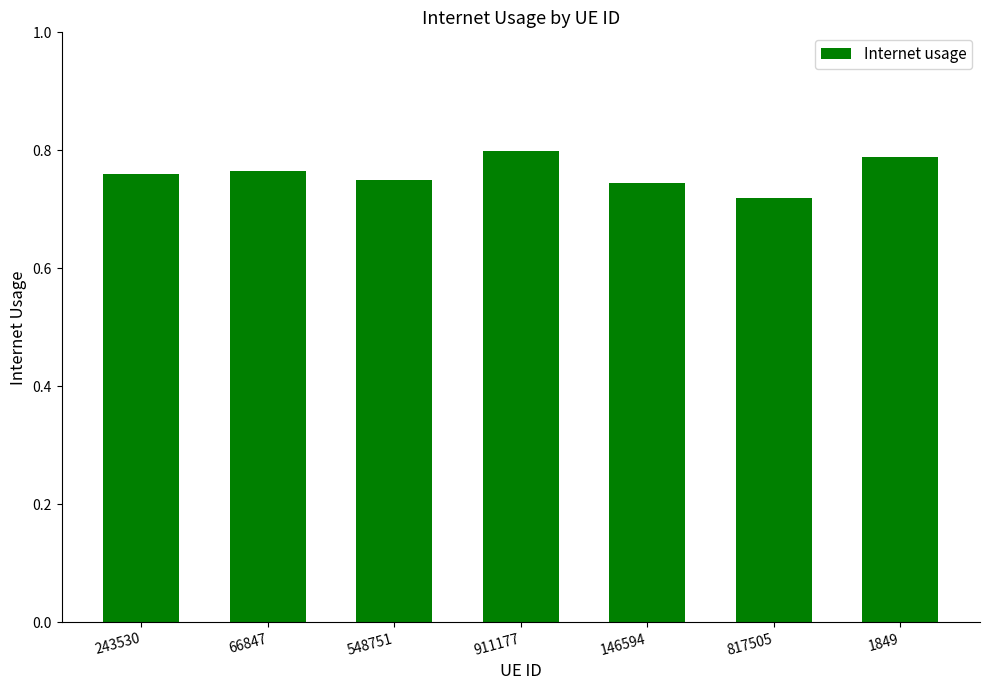

Between 548751 and 817505, which is larger?

548751